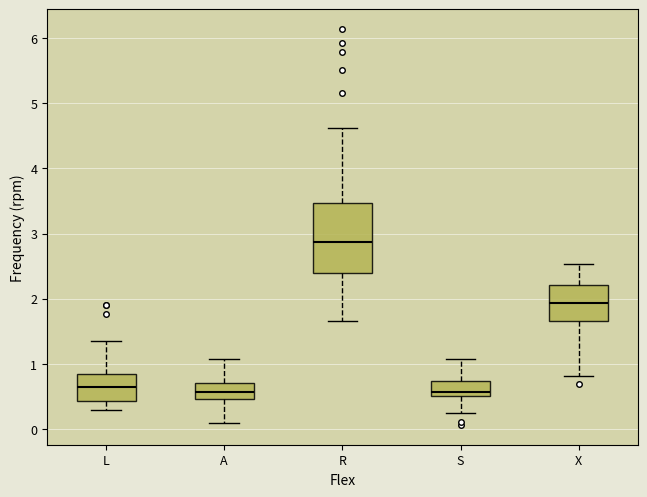

Comparing the boxes themselves (not the whiskers), which one is the tallest?

R